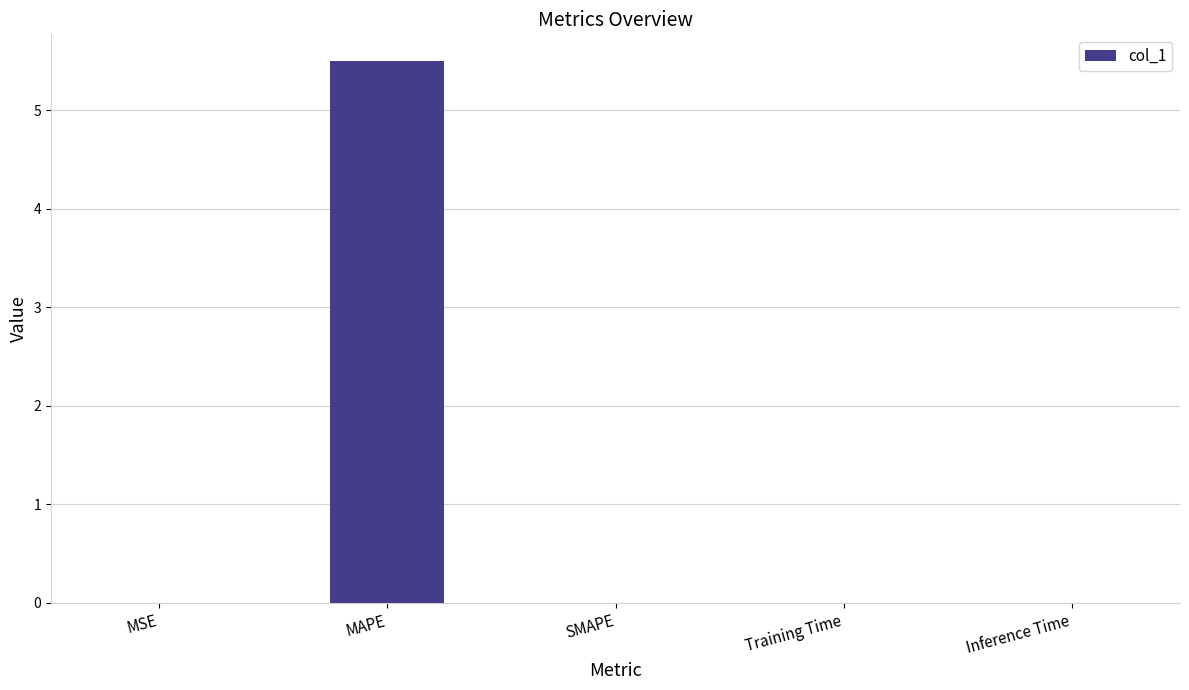

Which label corresponds to the largest value in the chart?

MAPE